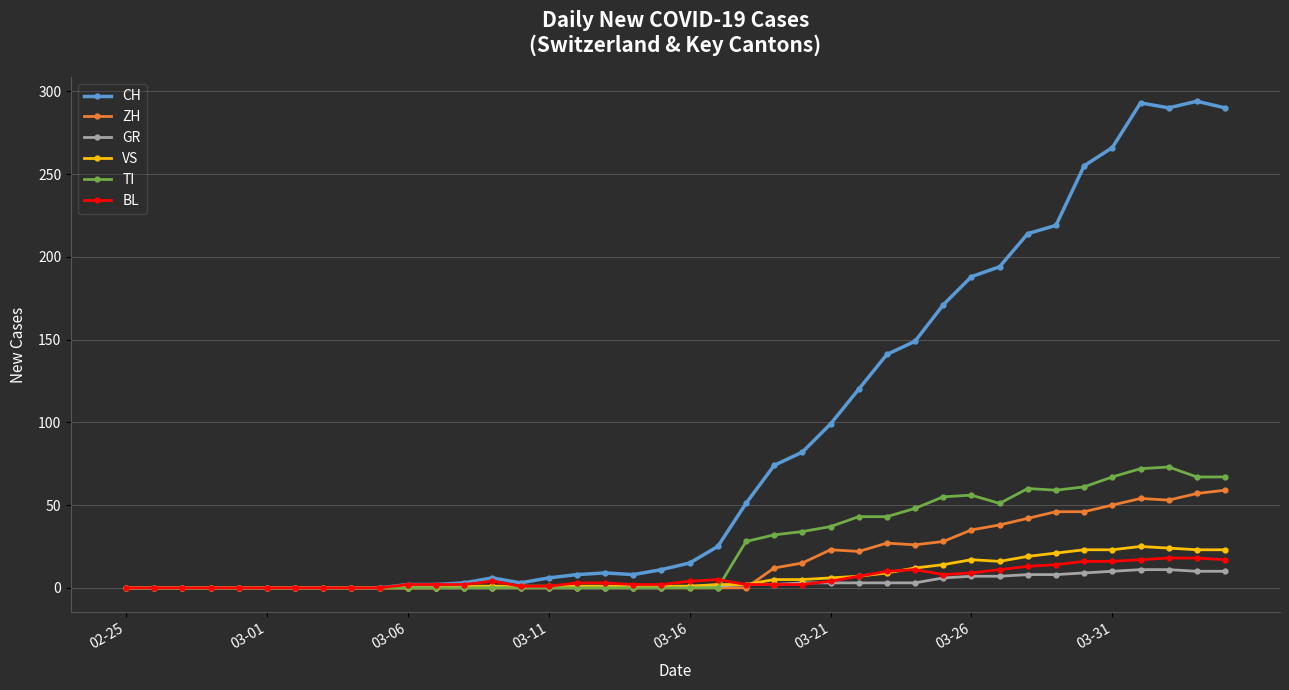

Which series has the largest total across all categories?

CH